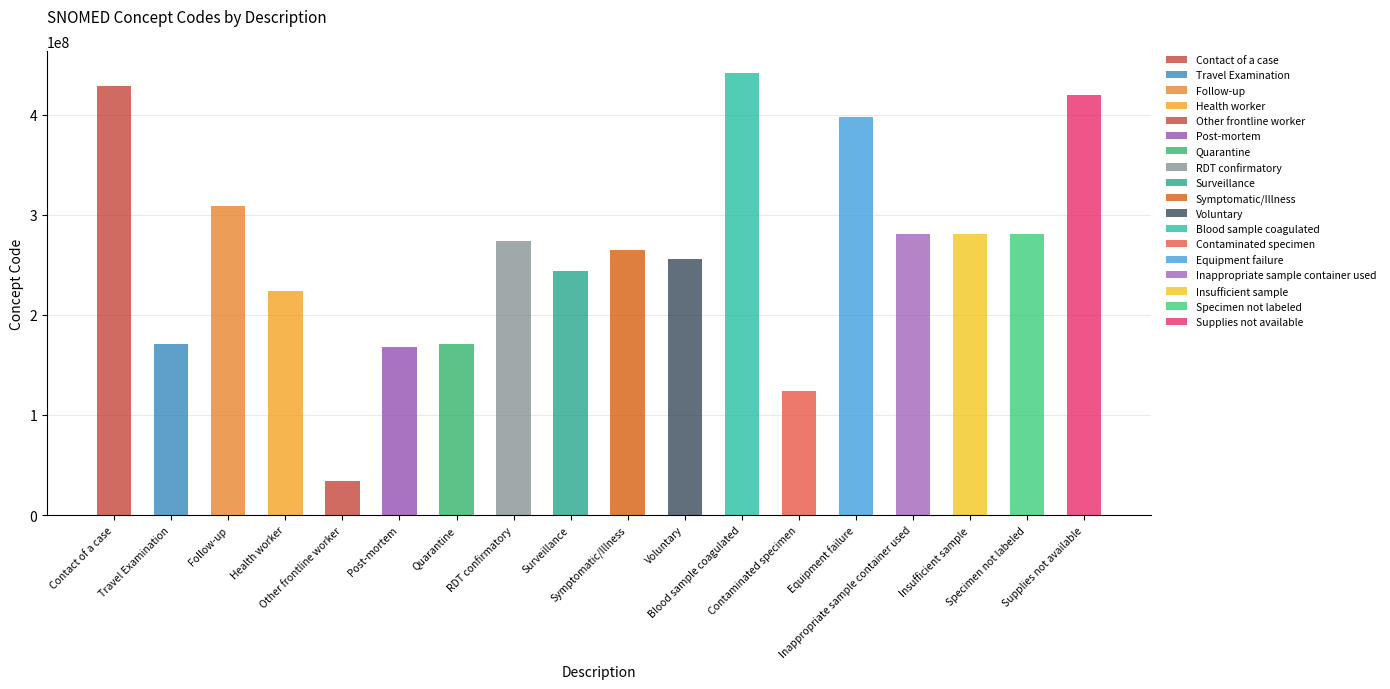

Reading right to left, extract all data points from this chart.

Supplies not available=419182006	Specimen not labeled=281265005	Insufficient sample=281268007	Inappropriate sample container used=281264009	Equipment failure=397933008	Contaminated specimen=123840003	Blood sample coagulated=441510007	Voluntary=255375007	Symptomatic/Illness=264931009	Surveillance=243790003	RDT confirmatory=273407003	Quarantine=170497006	Post-mortem=168260004	Other frontline worker=34325006	Health worker=223366009	Follow-up=308273005	Travel Examination=171367005	Contact of a case=428792000